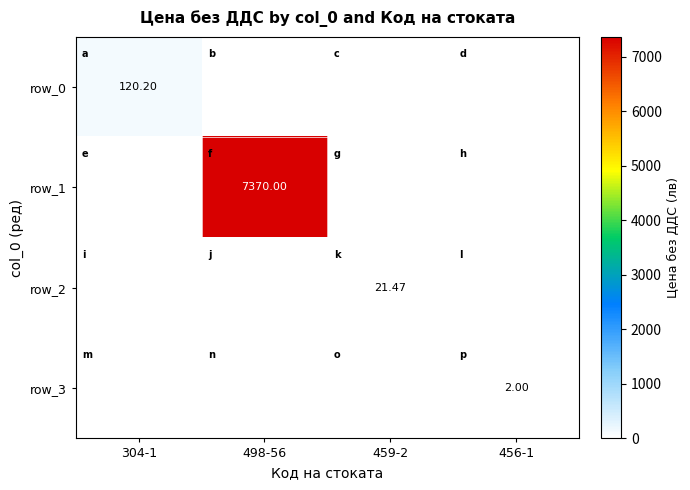

At how many categories does at least one series exceed 2252?

1